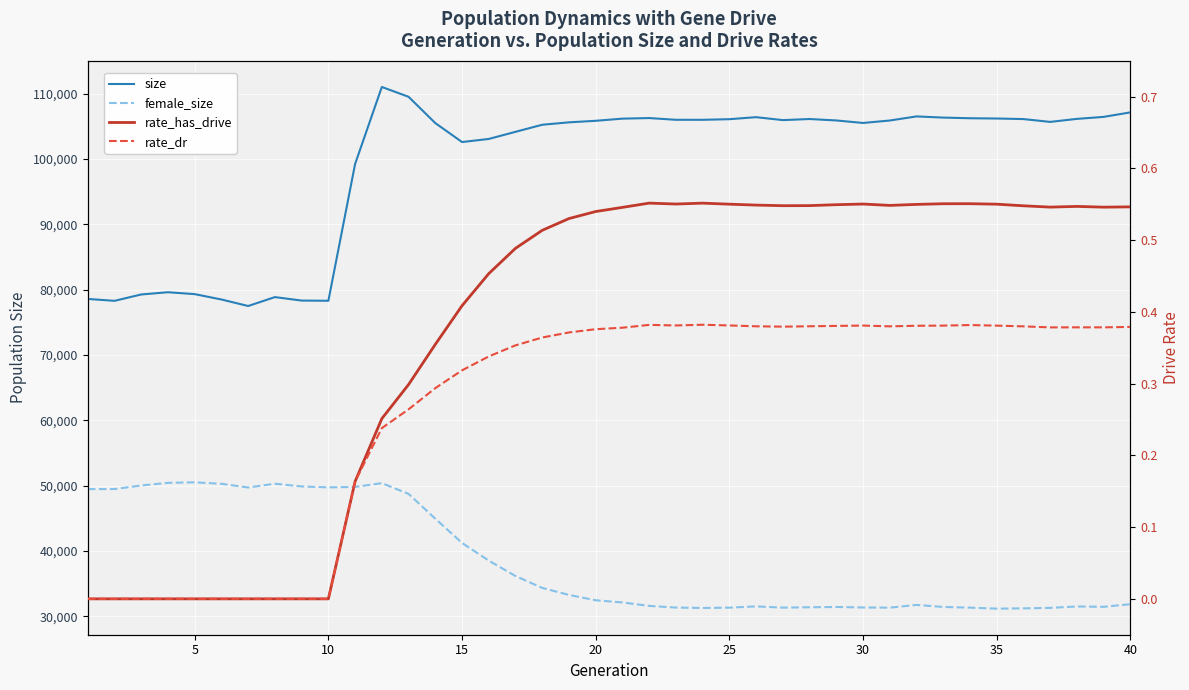

What is the average value of the rate_has_drive series?

0.4